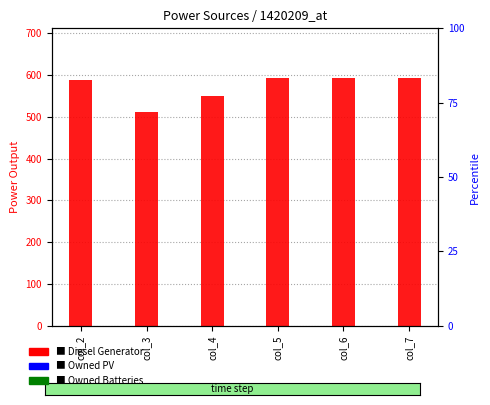

Which series has the largest range (max minus min)?

Diesel Generator